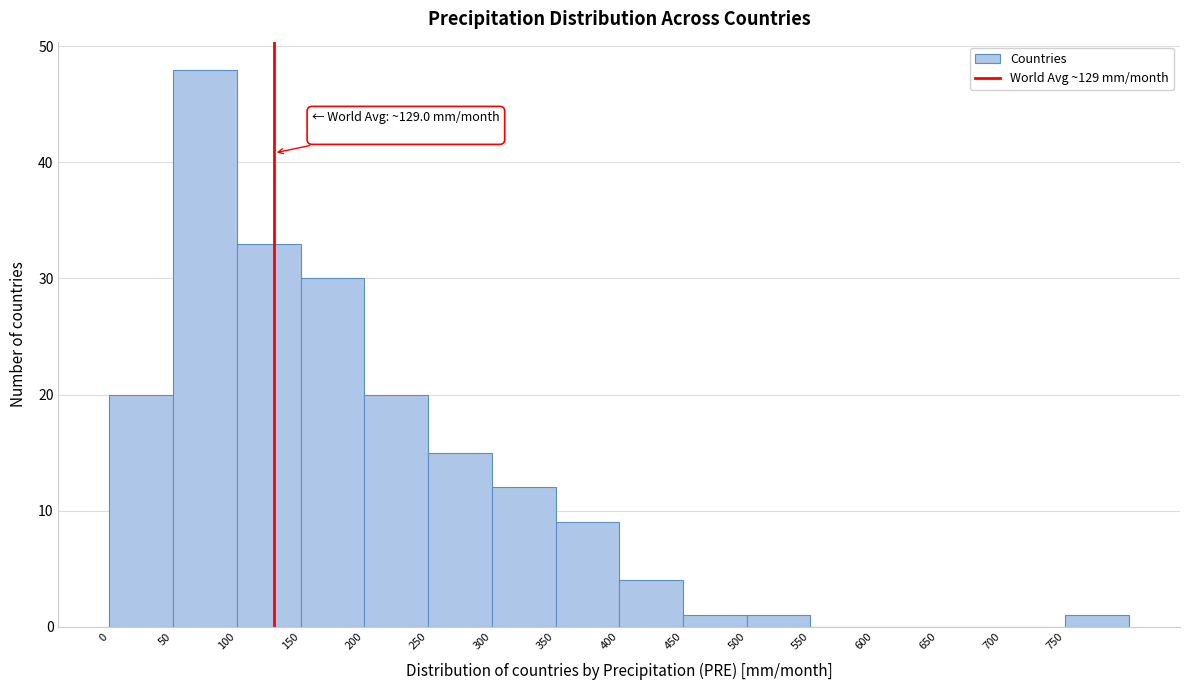

Which range on the x-axis has the tallest bar?

50 to 100